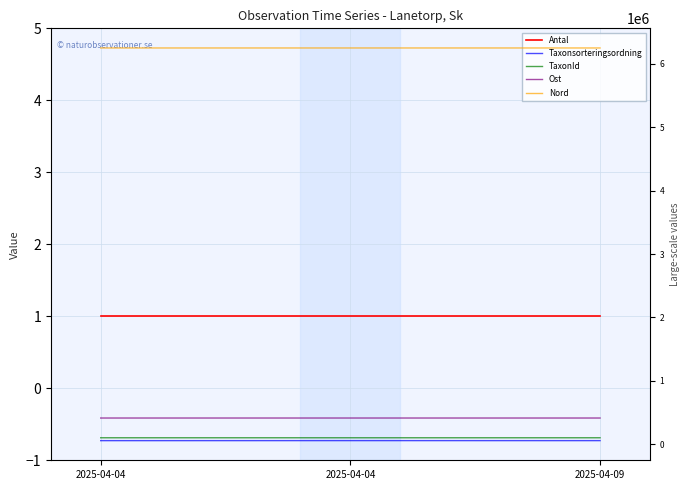

Which series has the largest total across all categories?

Nord